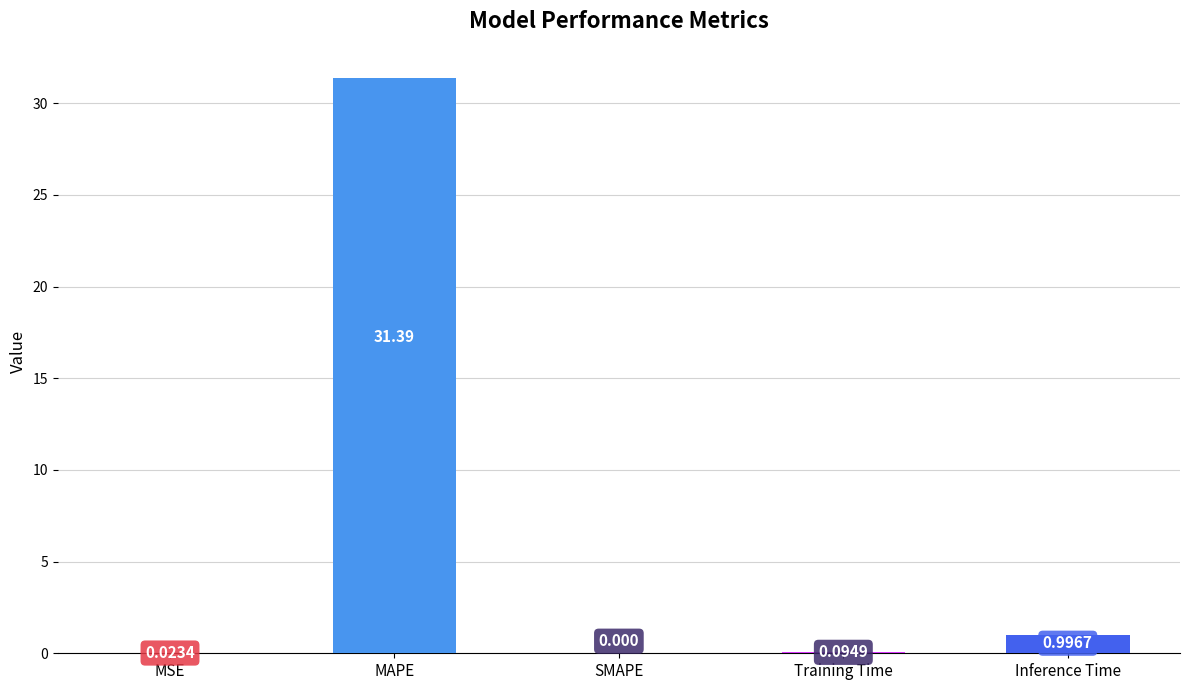

Between MAPE and MSE, which is larger?

MAPE